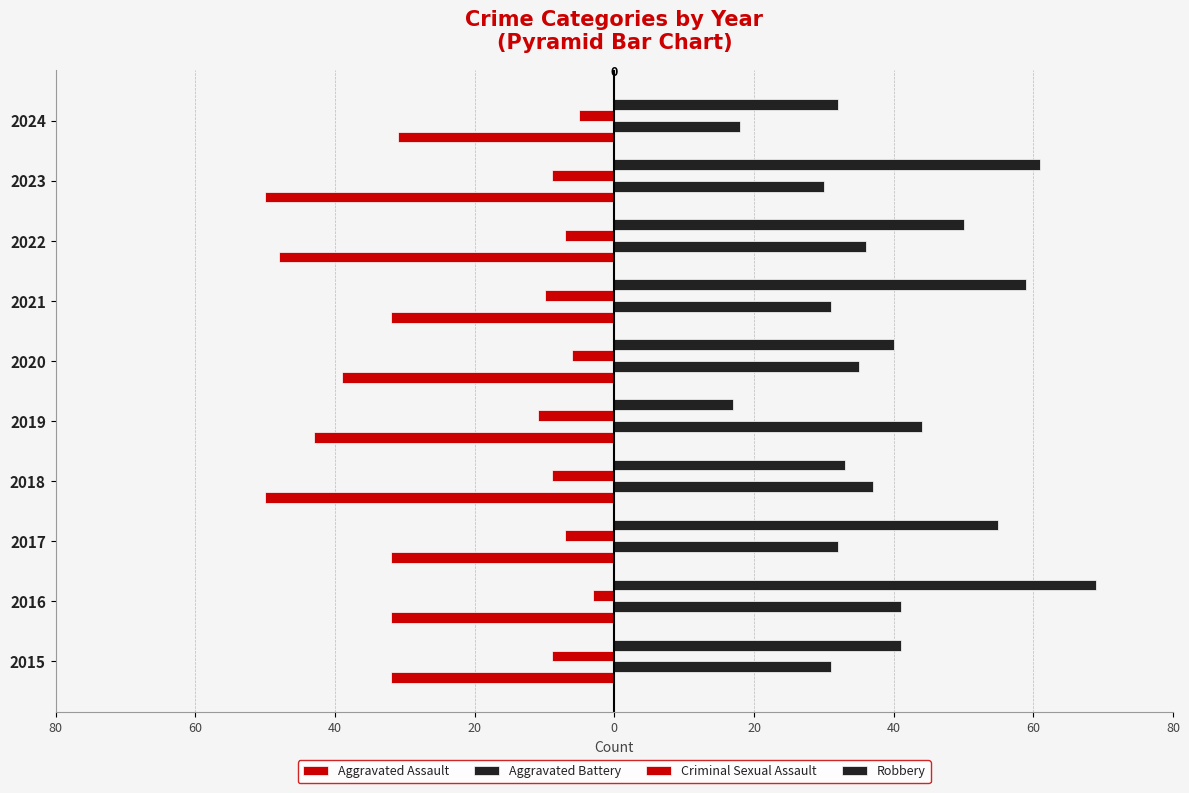

Are the bars grouped side by side (vs. stacked)?

Yes